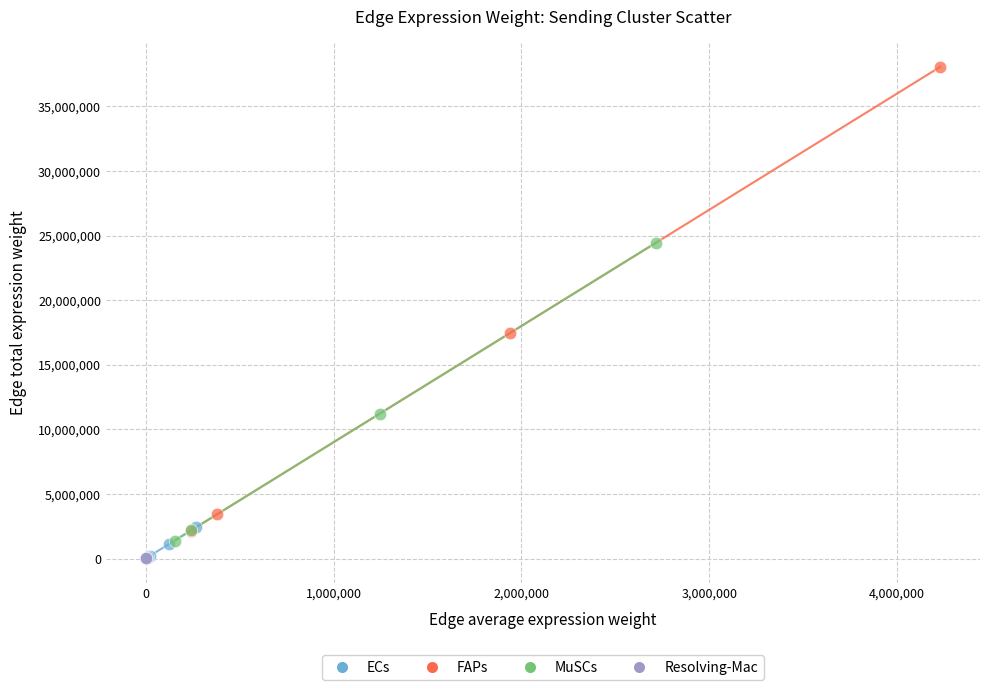

Which series reaches the maximum Y coordinate?

FAPs